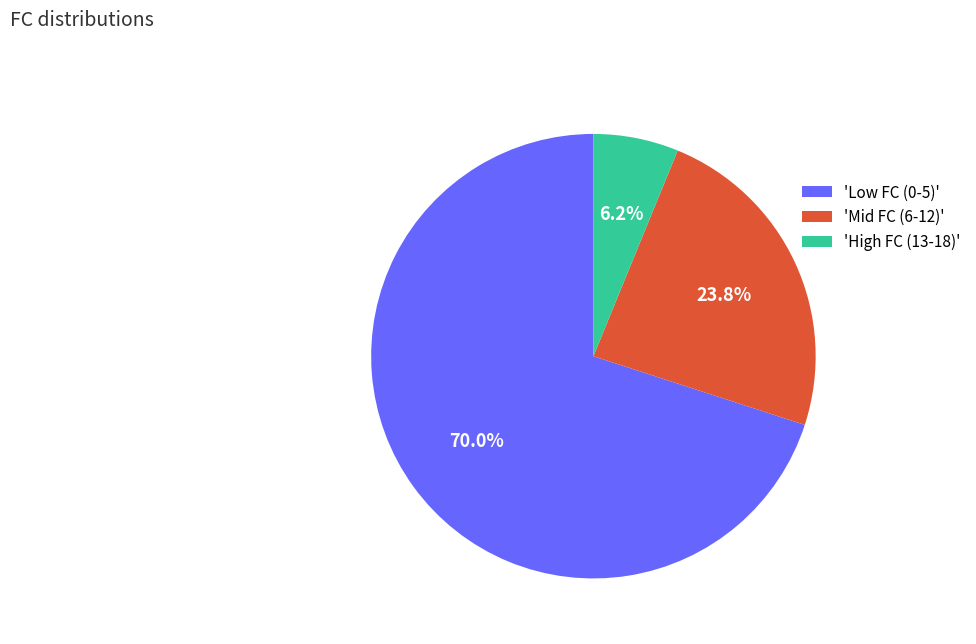

How many slices are in this pie chart?

3